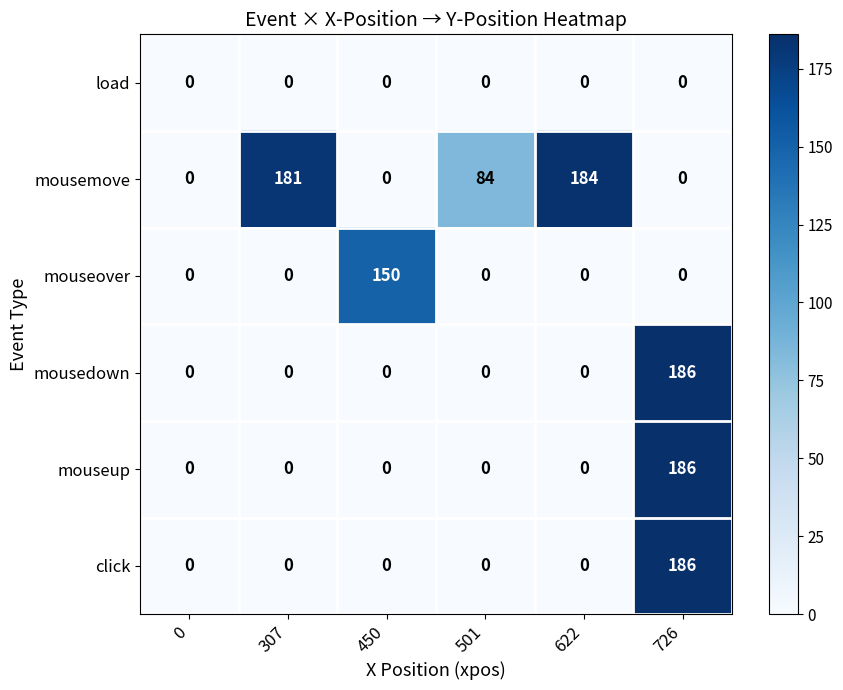

At which category is the sum across all series the highest?

726